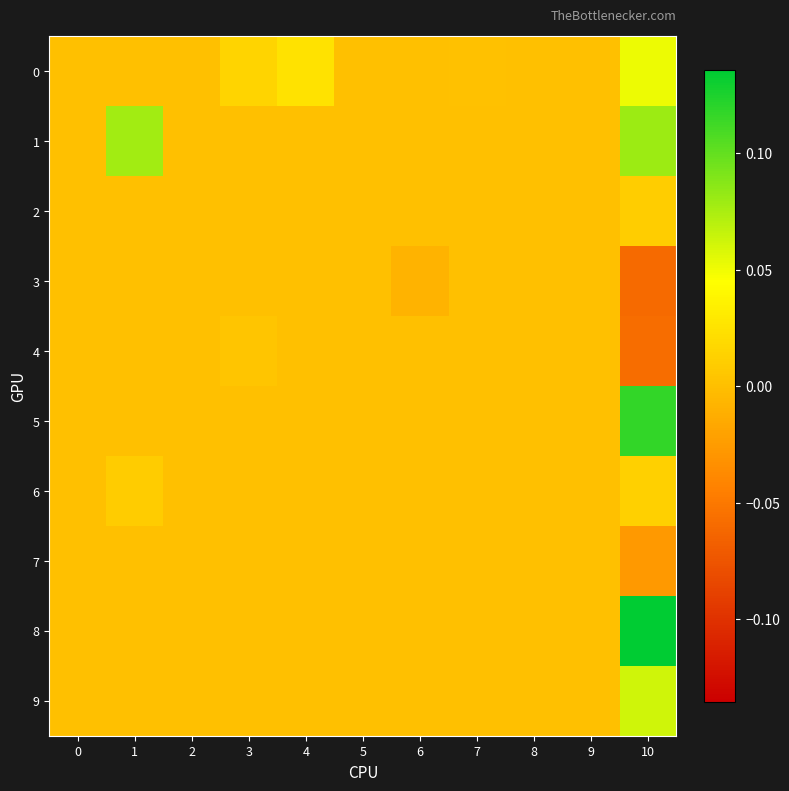

At which category is the sum across all series the highest?

10